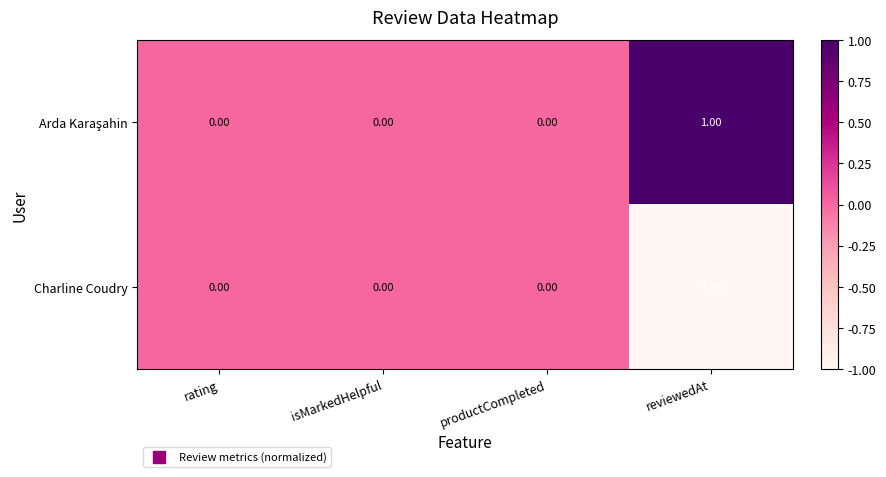

How many negative values does the Charline Coudry series have?

1